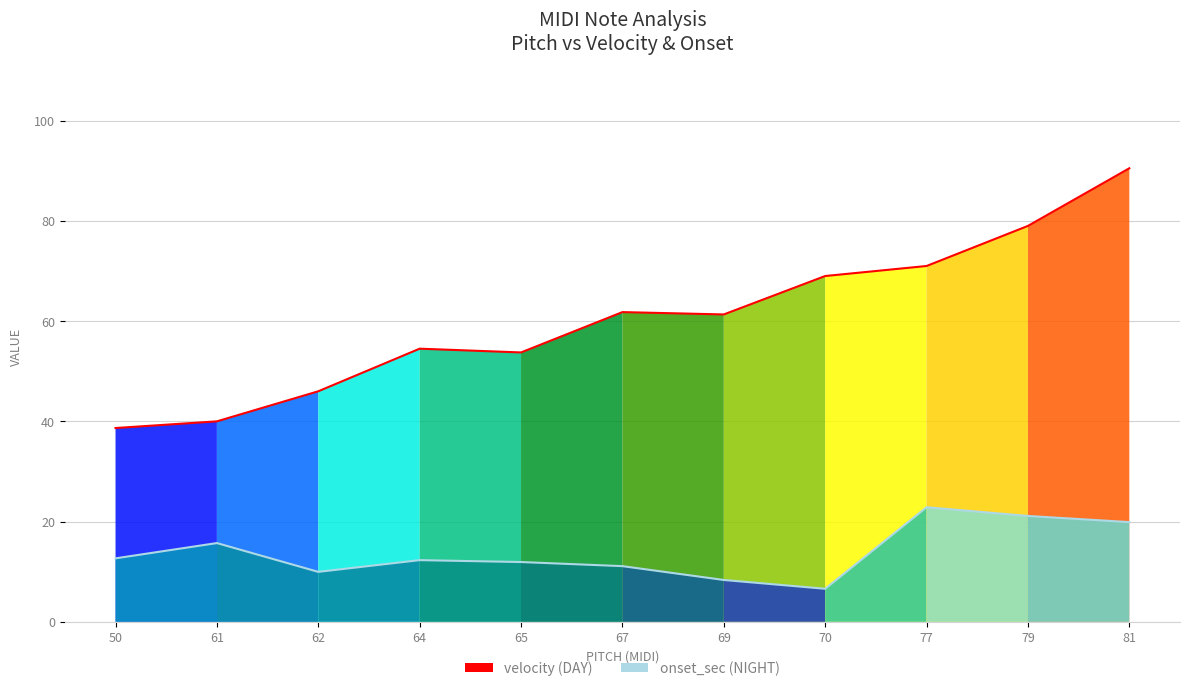

Reading left to right, extract all data points from this chart.

velocity: 38.7	40.0	46.0	54.5	53.8	61.8	61.3	69.0	71.0	79.0	90.5
onset_sec: 12.7	15.7	10.0	12.3	11.9	11.1	8.3	6.6	22.9	21.1	19.9